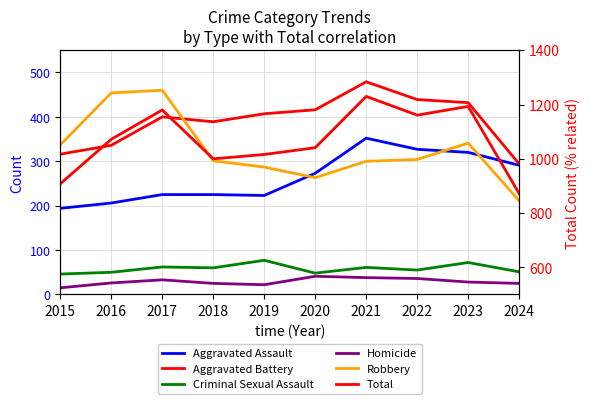

What is the difference between the maximum and second lowest values in the Total series?

322